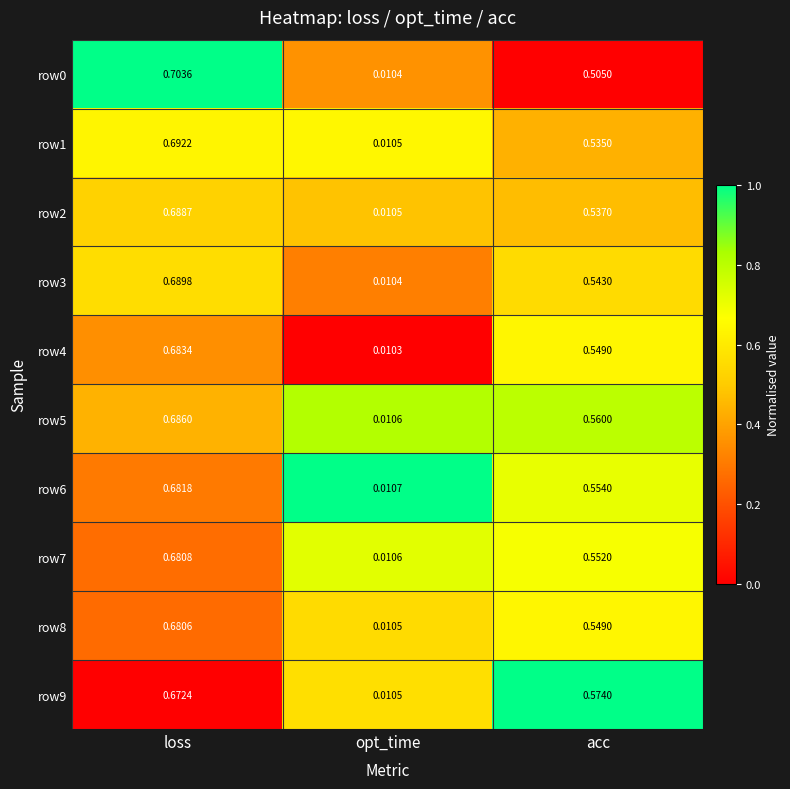

Which category has the lowest value in the row3 series?

opt_time